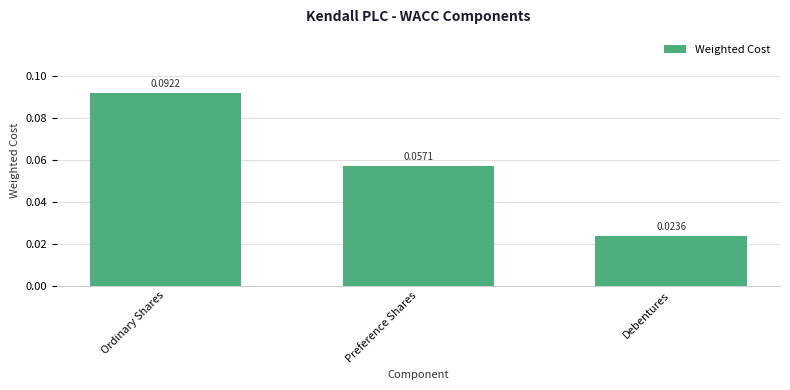

Between Ordinary Shares and Preference Shares, which is larger?

Ordinary Shares